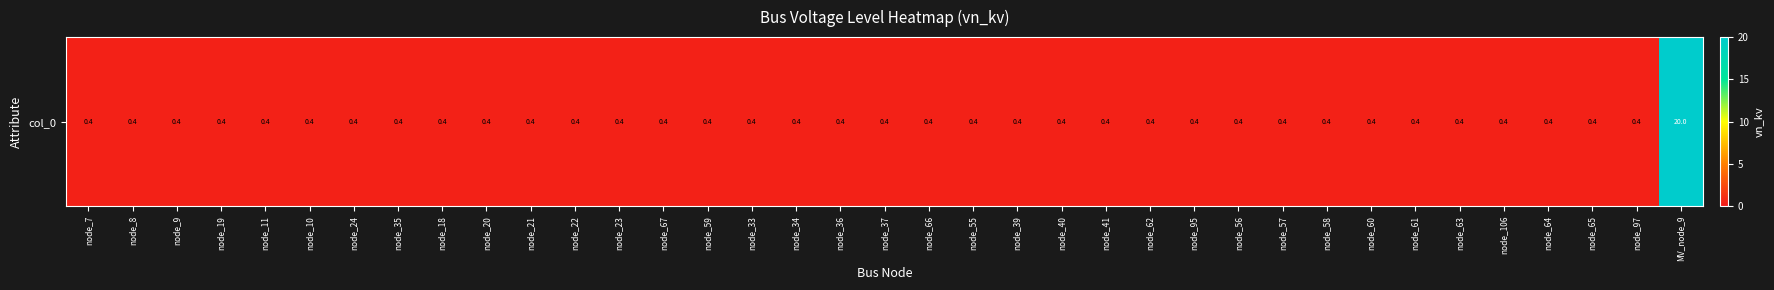

What value does the data have at node_60?

0.4